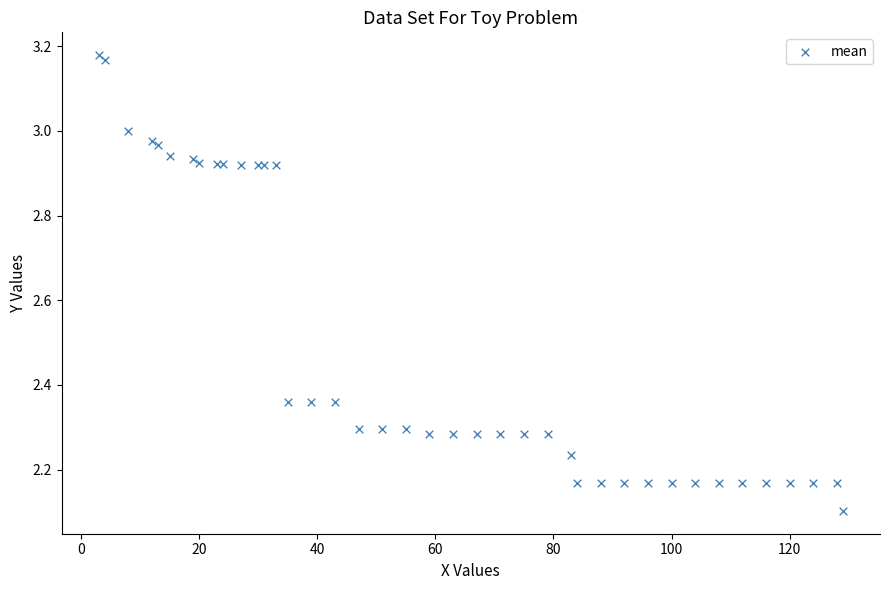

What Y value in the scatter plot is closest to 2?

2.1